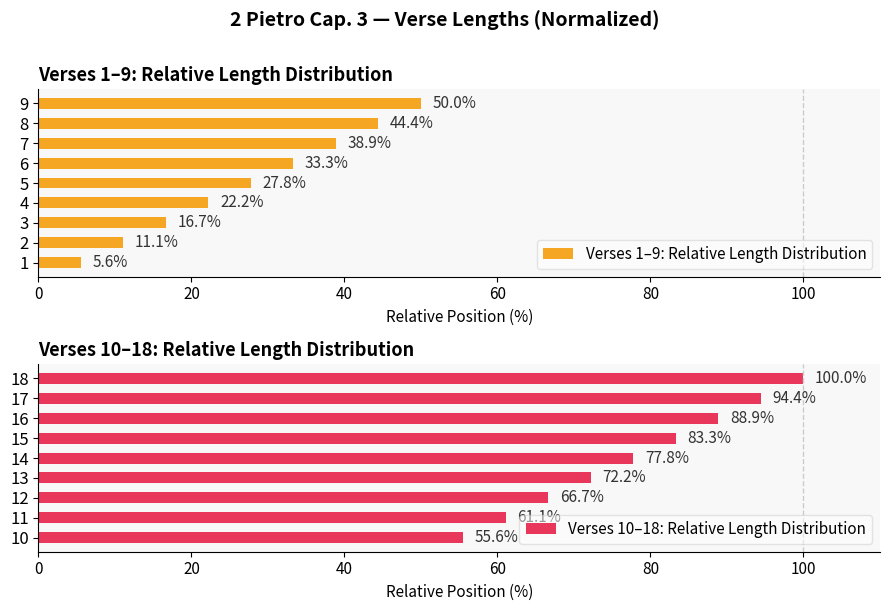

Rank the series by their maximum value, from lowest to highest.

Verses 1–9: Relative Length Distribution, Verses 10–18: Relative Length Distribution